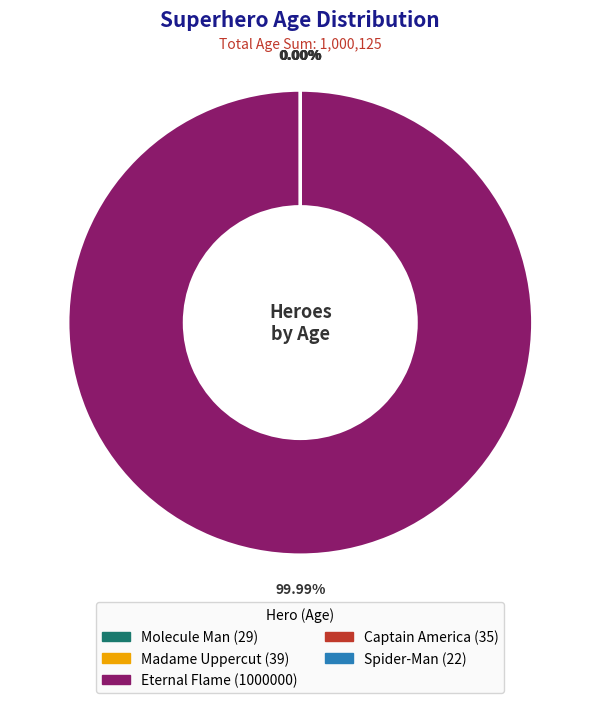

What is the largest slice in the pie chart?

Eternal Flame